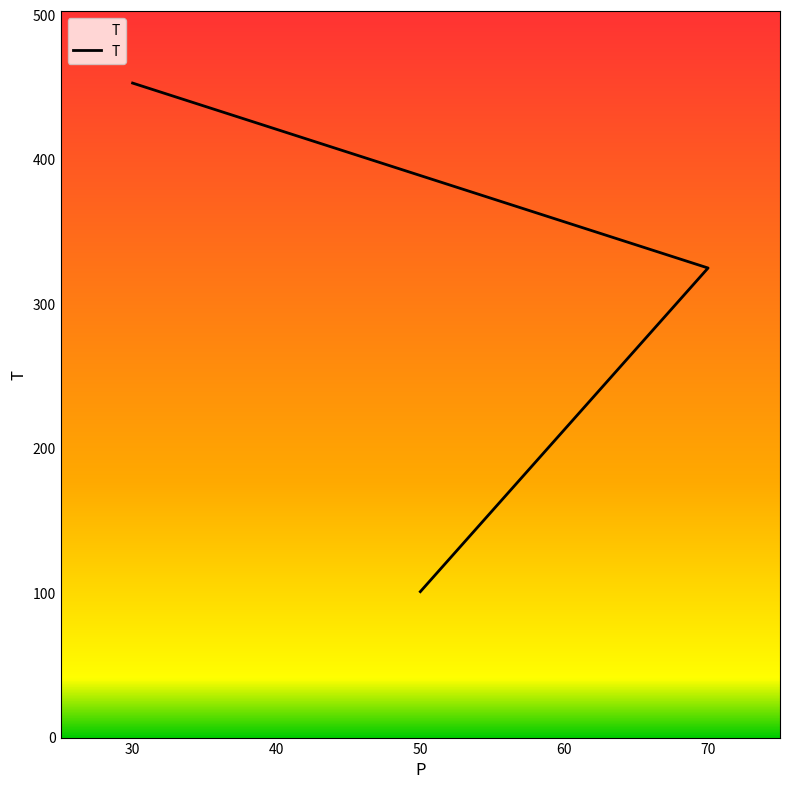

Reading left to right, list all the values displayed in this chart.

50=101	70=325	30=453